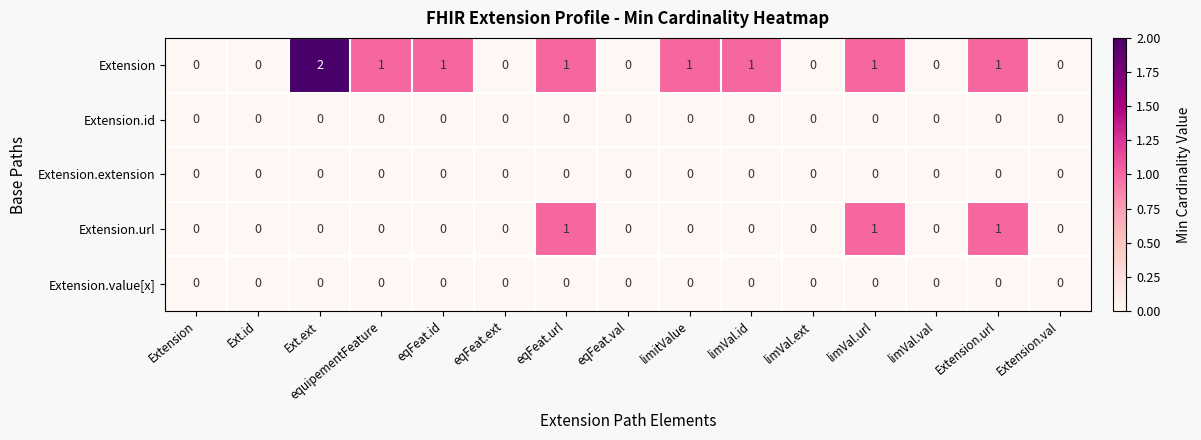

Which series has the largest range (max minus min)?

Extension